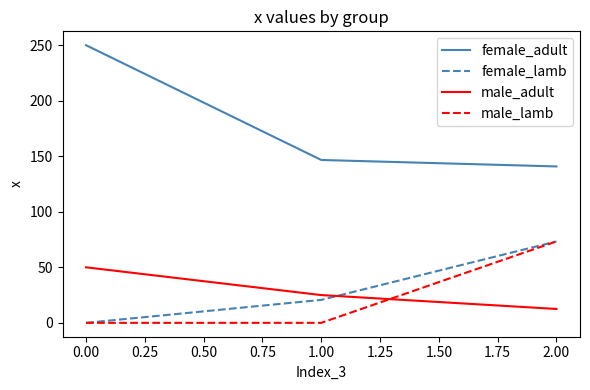

List the labels in order of female_lamb value, largest first.

2.00, 1.00, 0.00